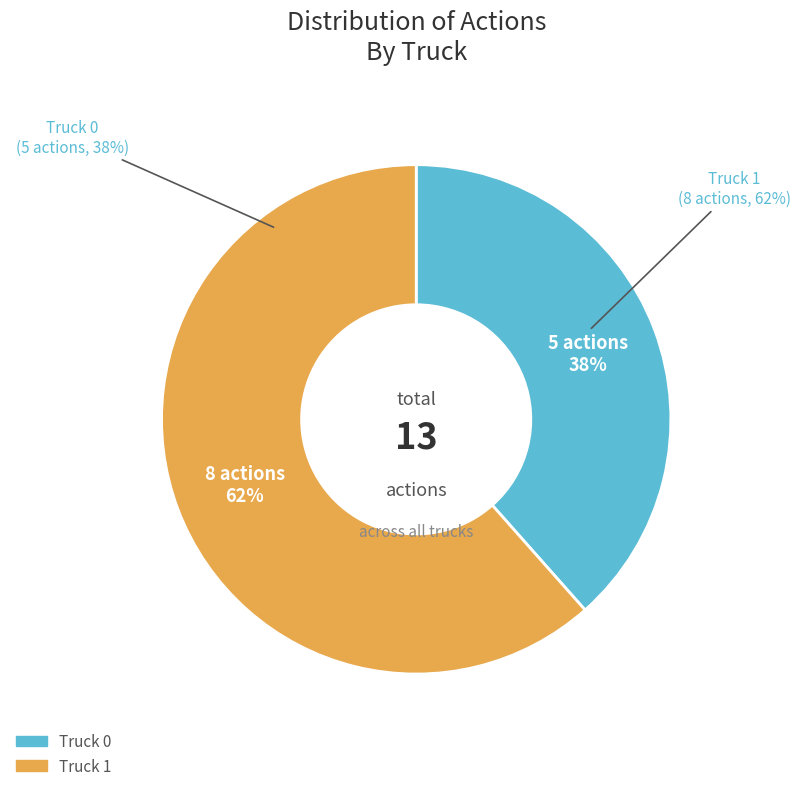

Rank the categories by value from lowest to highest.

Truck 0, Truck 1